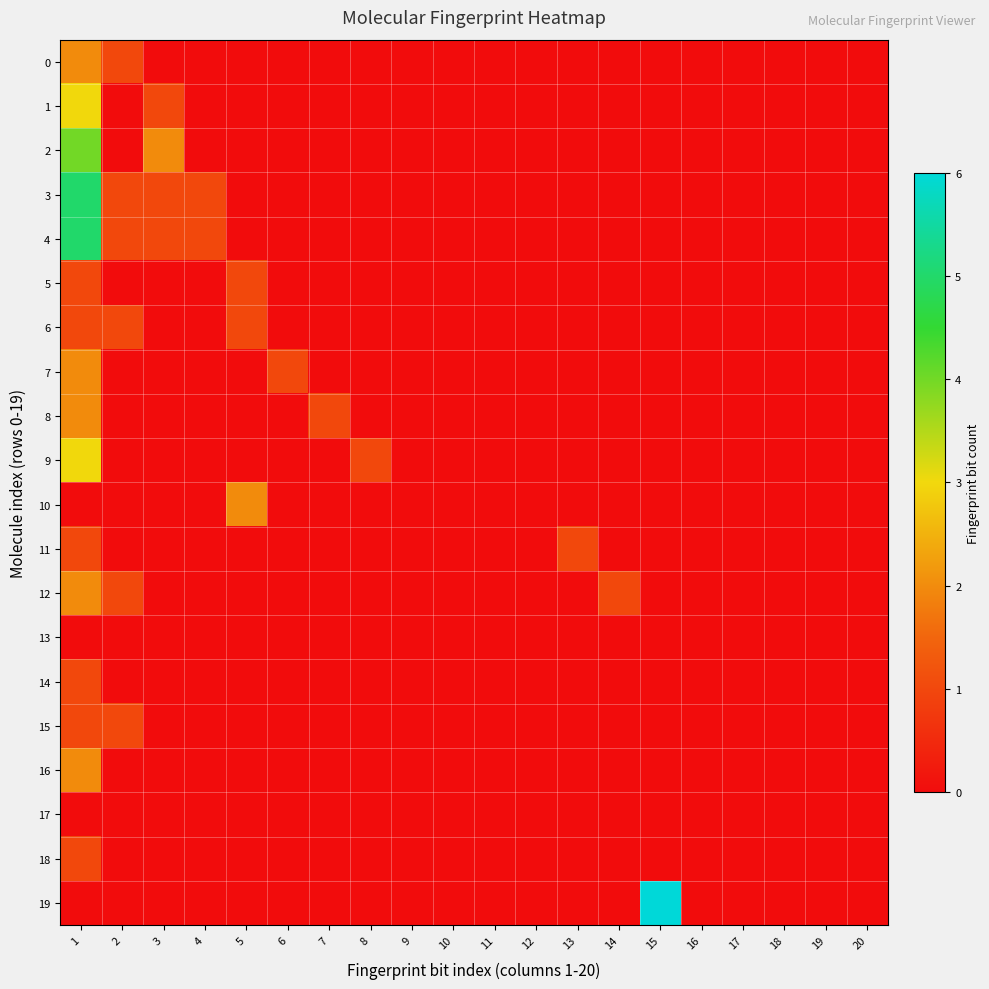

Reading left to right, list all the values displayed in this chart.

0: 1=2	2=1	3=0	4=0	5=0	6=0	7=0	8=0	9=0	10=0	11=0	12=0	13=0	14=0	15=0	16=0	17=0	18=0	19=0	20=0
1: 1=3	2=0	3=1	4=0	5=0	6=0	7=0	8=0	9=0	10=0	11=0	12=0	13=0	14=0	15=0	16=0	17=0	18=0	19=0	20=0
2: 1=4	2=0	3=2	4=0	5=0	6=0	7=0	8=0	9=0	10=0	11=0	12=0	13=0	14=0	15=0	16=0	17=0	18=0	19=0	20=0
3: 1=5	2=1	3=1	4=1	5=0	6=0	7=0	8=0	9=0	10=0	11=0	12=0	13=0	14=0	15=0	16=0	17=0	18=0	19=0	20=0
4: 1=5	2=1	3=1	4=1	5=0	6=0	7=0	8=0	9=0	10=0	11=0	12=0	13=0	14=0	15=0	16=0	17=0	18=0	19=0	20=0
5: 1=1	2=0	3=0	4=0	5=1	6=0	7=0	8=0	9=0	10=0	11=0	12=0	13=0	14=0	15=0	16=0	17=0	18=0	19=0	20=0
6: 1=1	2=1	3=0	4=0	5=1	6=0	7=0	8=0	9=0	10=0	11=0	12=0	13=0	14=0	15=0	16=0	17=0	18=0	19=0	20=0
7: 1=2	2=0	3=0	4=0	5=0	6=1	7=0	8=0	9=0	10=0	11=0	12=0	13=0	14=0	15=0	16=0	17=0	18=0	19=0	20=0
8: 1=2	2=0	3=0	4=0	5=0	6=0	7=1	8=0	9=0	10=0	11=0	12=0	13=0	14=0	15=0	16=0	17=0	18=0	19=0	20=0
9: 1=3	2=0	3=0	4=0	5=0	6=0	7=0	8=1	9=0	10=0	11=0	12=0	13=0	14=0	15=0	16=0	17=0	18=0	19=0	20=0
10: 1=0	2=0	3=0	4=0	5=2	6=0	7=0	8=0	9=0	10=0	11=0	12=0	13=0	14=0	15=0	16=0	17=0	18=0	19=0	20=0
11: 1=1	2=0	3=0	4=0	5=0	6=0	7=0	8=0	9=0	10=0	11=0	12=0	13=1	14=0	15=0	16=0	17=0	18=0	19=0	20=0
12: 1=2	2=1	3=0	4=0	5=0	6=0	7=0	8=0	9=0	10=0	11=0	12=0	13=0	14=1	15=0	16=0	17=0	18=0	19=0	20=0
13: 1=0	2=0	3=0	4=0	5=0	6=0	7=0	8=0	9=0	10=0	11=0	12=0	13=0	14=0	15=0	16=0	17=0	18=0	19=0	20=0
14: 1=1	2=0	3=0	4=0	5=0	6=0	7=0	8=0	9=0	10=0	11=0	12=0	13=0	14=0	15=0	16=0	17=0	18=0	19=0	20=0
15: 1=1	2=1	3=0	4=0	5=0	6=0	7=0	8=0	9=0	10=0	11=0	12=0	13=0	14=0	15=0	16=0	17=0	18=0	19=0	20=0
16: 1=2	2=0	3=0	4=0	5=0	6=0	7=0	8=0	9=0	10=0	11=0	12=0	13=0	14=0	15=0	16=0	17=0	18=0	19=0	20=0
17: 1=0	2=0	3=0	4=0	5=0	6=0	7=0	8=0	9=0	10=0	11=0	12=0	13=0	14=0	15=0	16=0	17=0	18=0	19=0	20=0
18: 1=1	2=0	3=0	4=0	5=0	6=0	7=0	8=0	9=0	10=0	11=0	12=0	13=0	14=0	15=0	16=0	17=0	18=0	19=0	20=0
19: 1=0	2=0	3=0	4=0	5=0	6=0	7=0	8=0	9=0	10=0	11=0	12=0	13=0	14=0	15=6	16=0	17=0	18=0	19=0	20=0